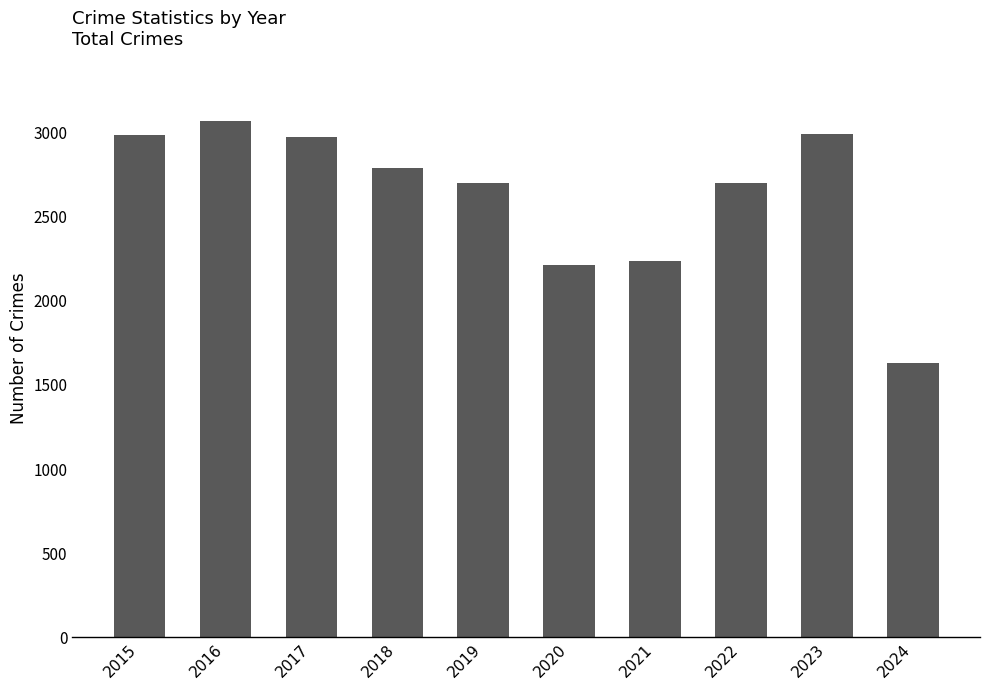

Between 2022 and 2018, which is larger?

2018